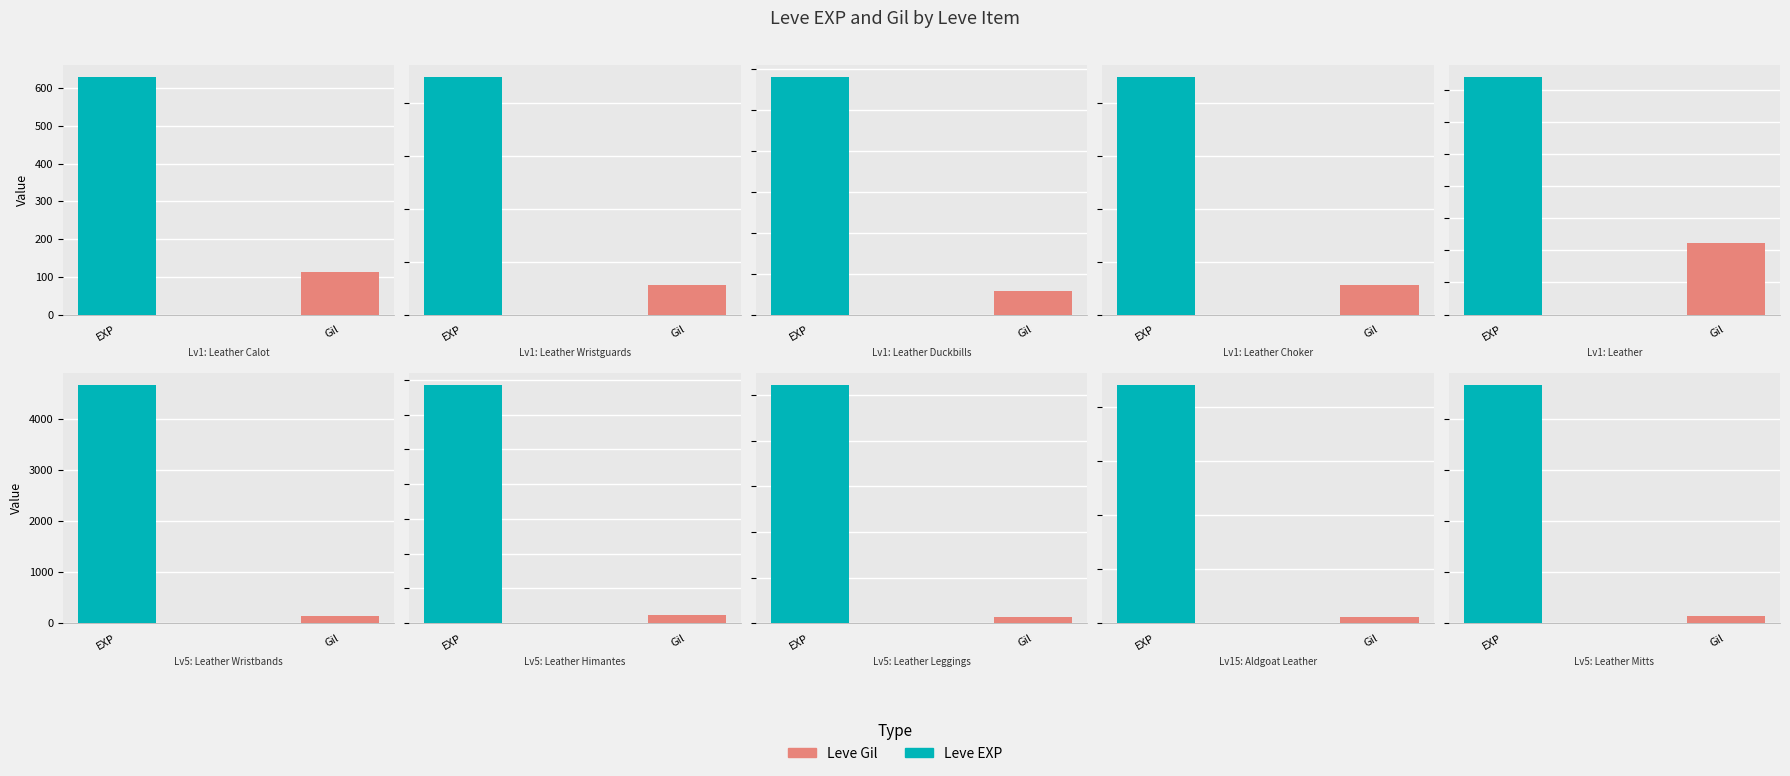

How many bars are there in total?

20